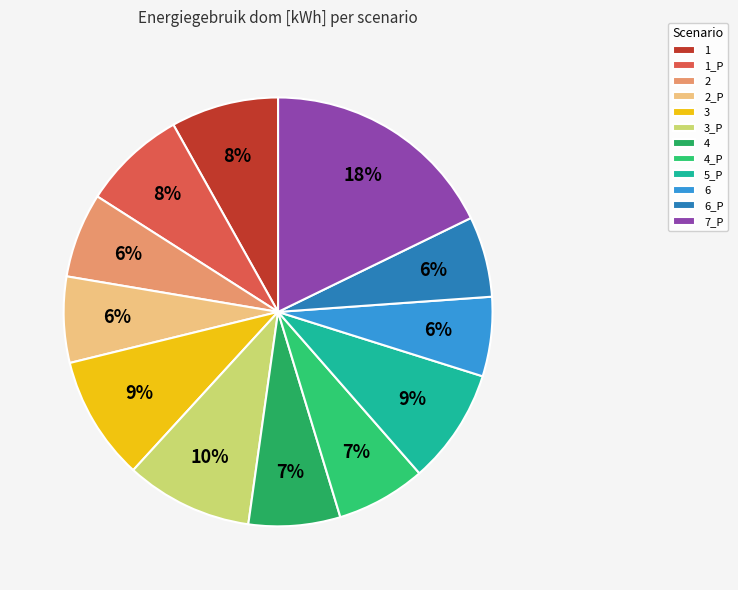

How many slices are in this pie chart?

12